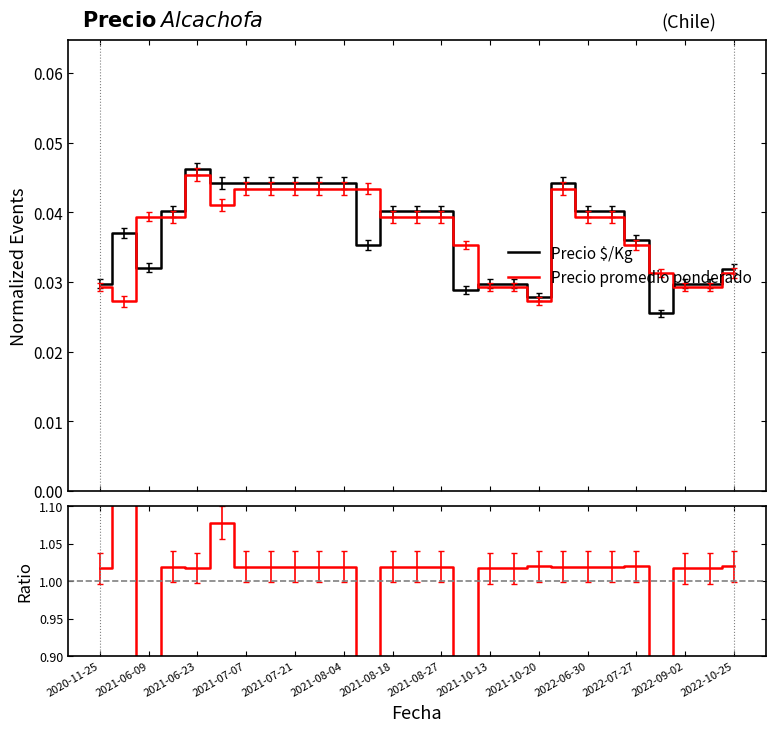

Reading left to right, transcribe all the data shown in this chart.

Precio $/Kg: 0.0	0.0	0.0	0.0	0.0	0.0	0.0	0.0	0.0	0.0	0.0	0.0	0.0	0.0	0.0	0.0	0.0	0.0	0.0	0.0	0.0	0.0	0.0	0.0	0.0	0.0	0.0
Precio promedio ponderado: 0.0	0.0	0.0	0.0	0.0	0.0	0.0	0.0	0.0	0.0	0.0	0.0	0.0	0.0	0.0	0.0	0.0	0.0	0.0	0.0	0.0	0.0	0.0	0.0	0.0	0.0	0.0
Ratio: 1.0	1.4	0.8	1.0	1.0	1.1	1.0	1.0	1.0	1.0	1.0	0.8	1.0	1.0	1.0	0.8	1.0	1.0	1.0	1.0	1.0	1.0	1.0	0.8	1.0	1.0	1.0